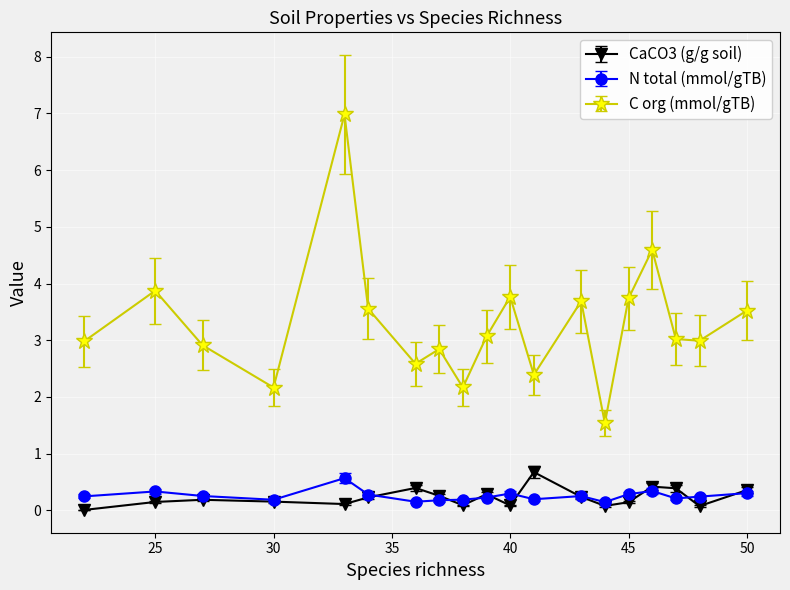

Which series has the widest spread of values?

C org (mmol/gTB)